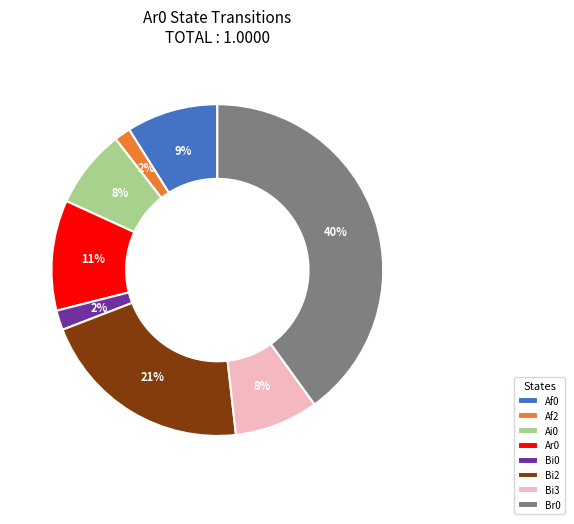

To the nearest percent, what is the difference between the largest and smallest slice percentages?

38%